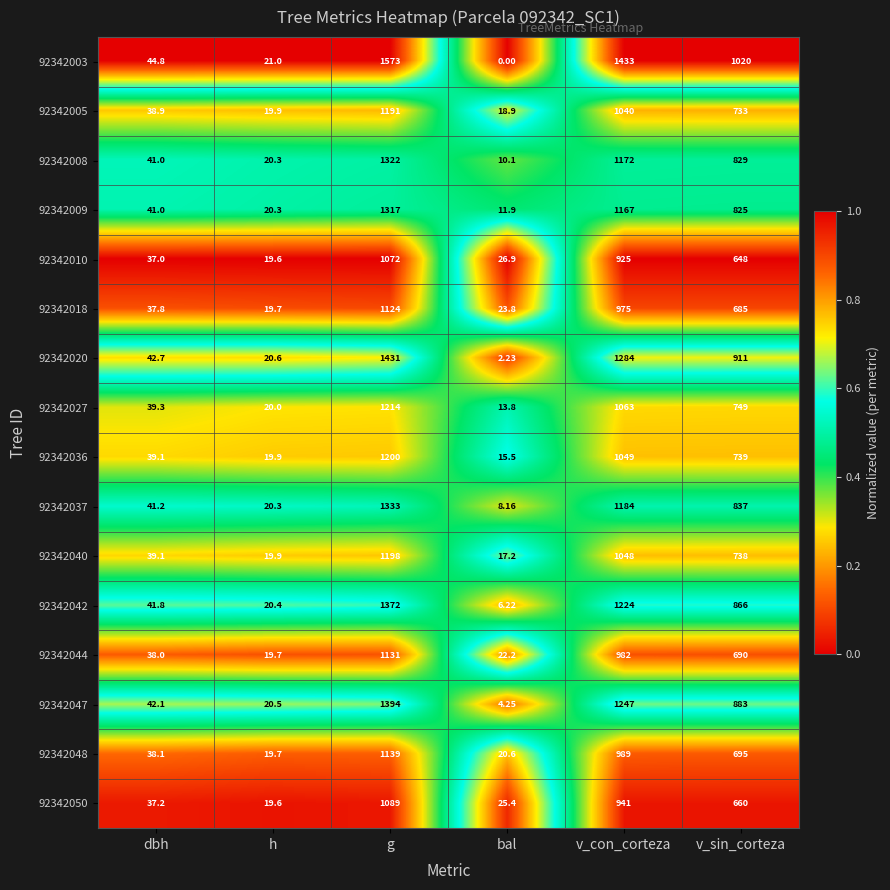

At which category is the sum across all series the highest?

g